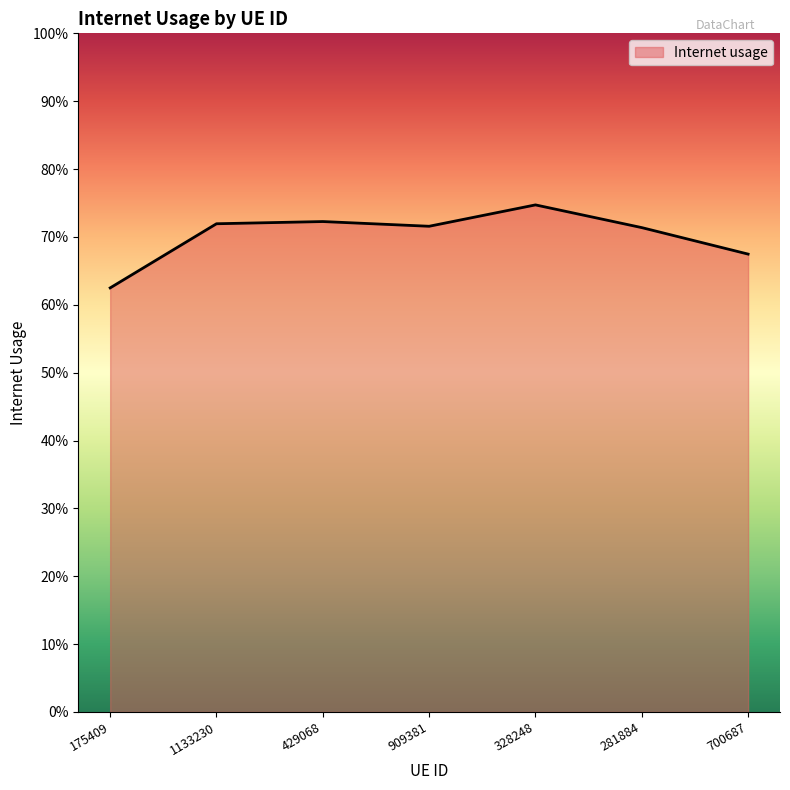

Count the number of categories in the chart.

7